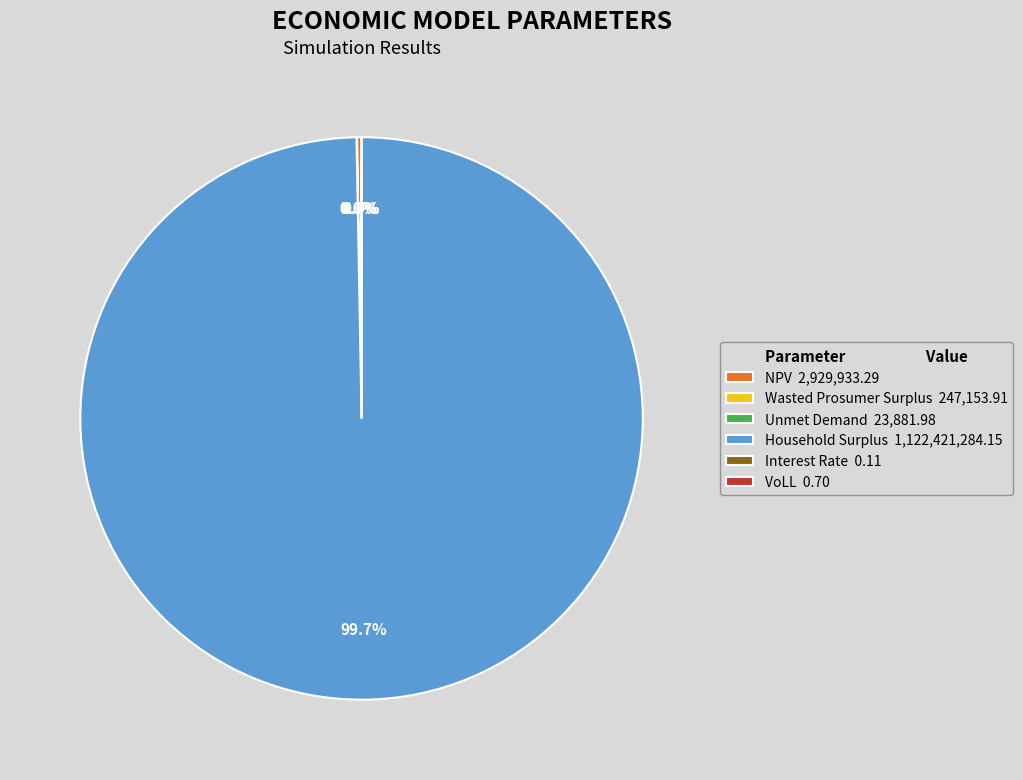

Does Interest Rate account for over 50% of the chart?

No